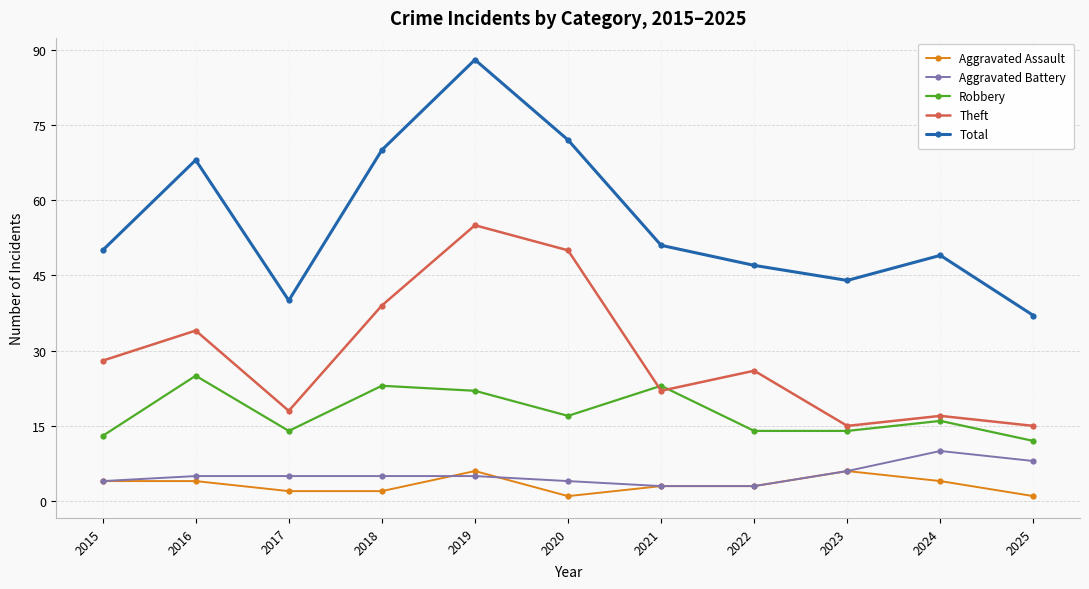

List the series in order of their peak value, highest first.

Total, Theft, Robbery, Aggravated Battery, Aggravated Assault